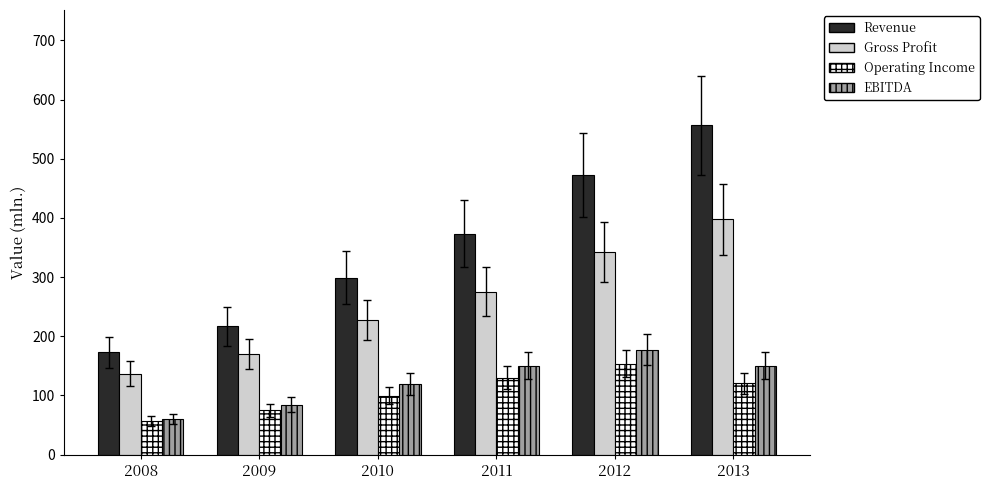

What is the total value across all series at 2011?

929.0